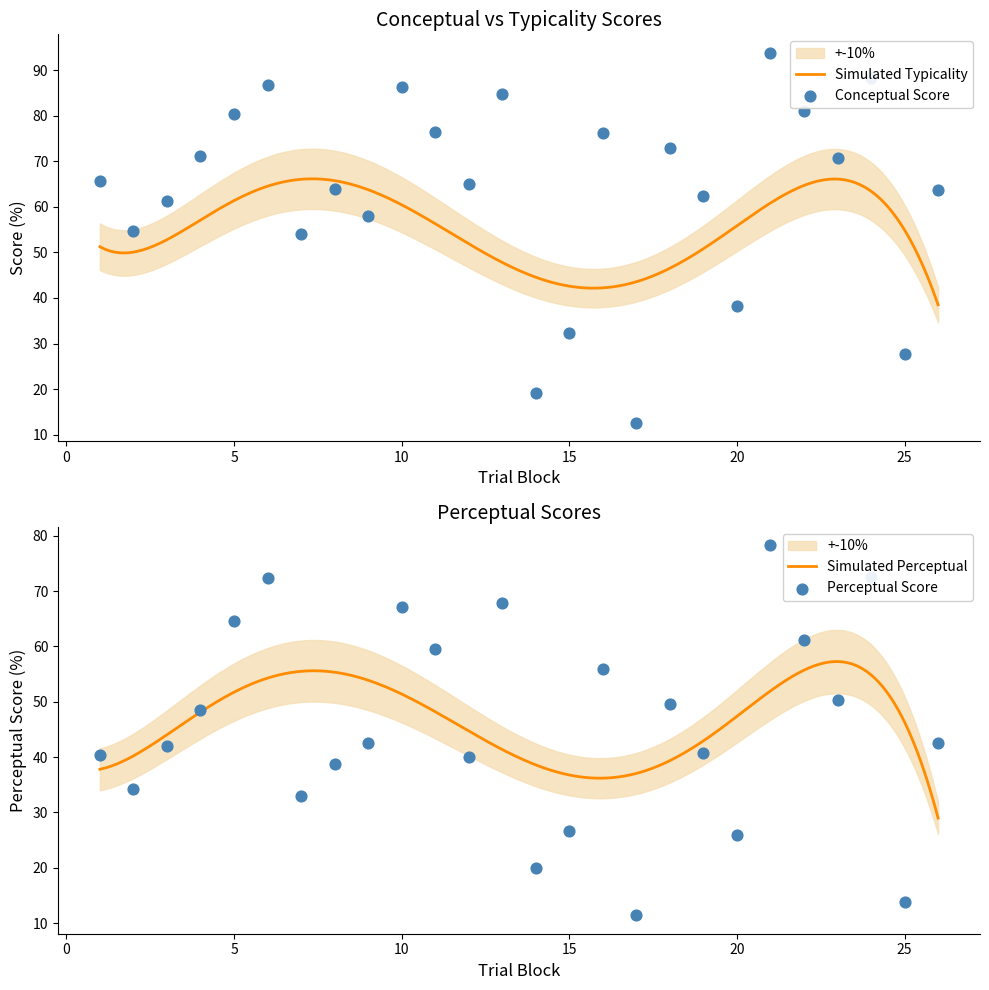

What is the minimum value for Simulated Typicality?

38.5